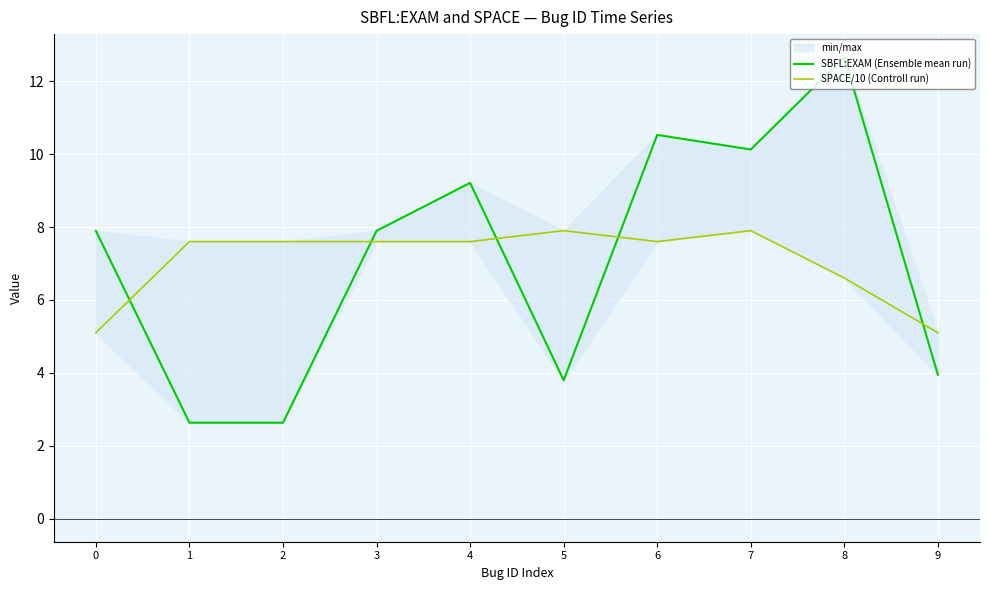

Count the number of data series in this chart.

2